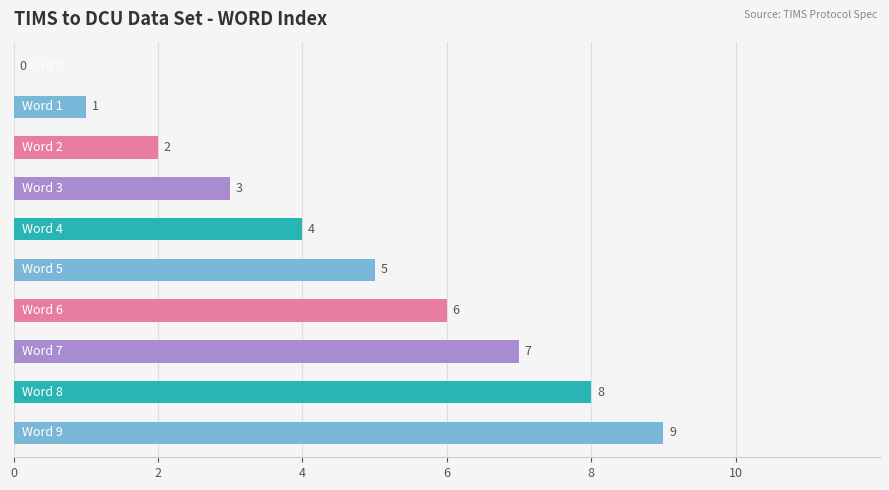

What is the greatest value displayed?

9